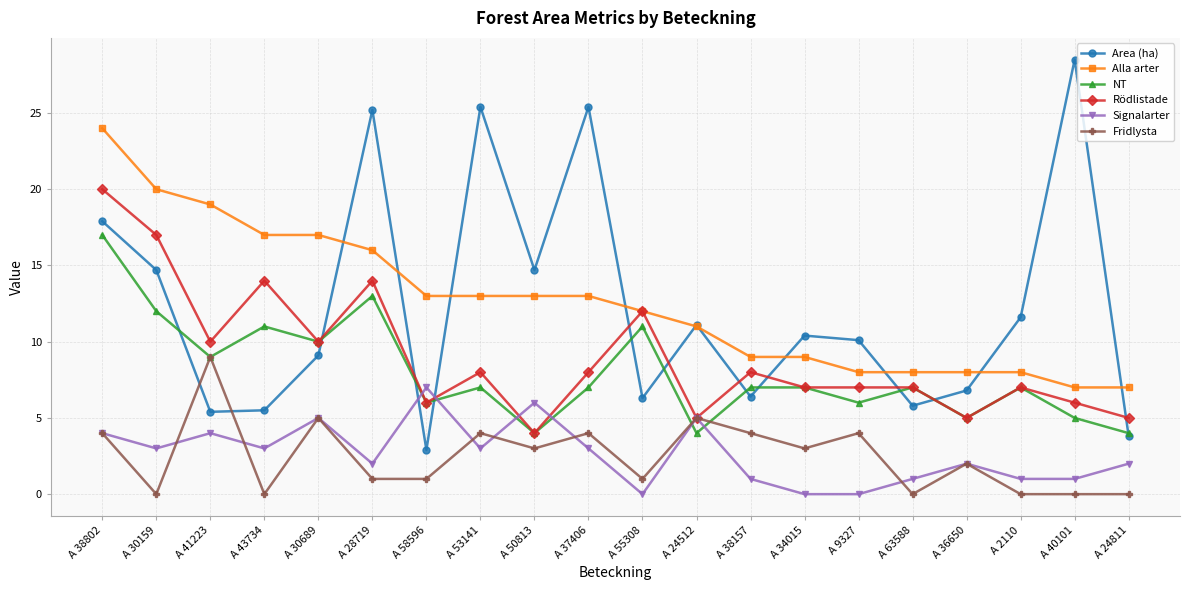

Where is the first local maximum for Signalarter?

A 41223